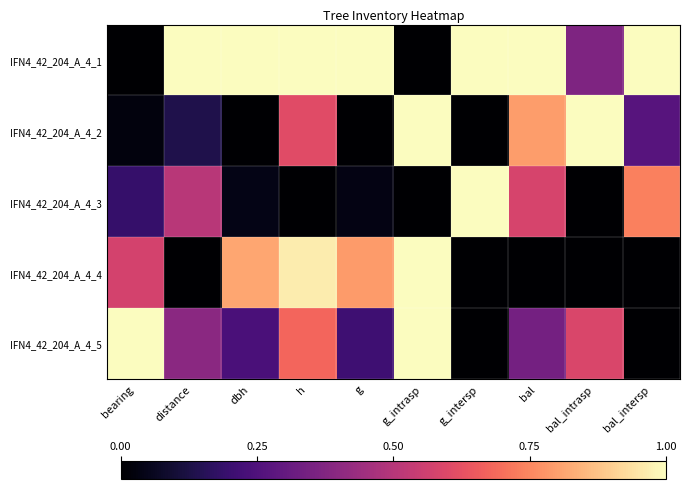

Between distance and g_intrasp, which series saw the biggest shift?

IFN4_42_204_A_4_1